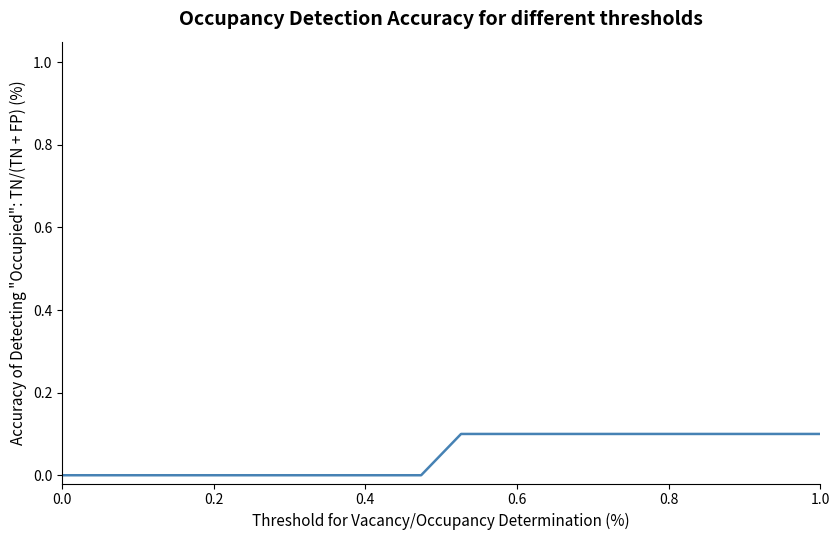

Reading left to right, extract all data points from this chart.

0.0	0.0	0.0	0.0	0.0	0.0	0.0	0.0	0.0	0.0	0.1	0.1	0.1	0.1	0.1	0.1	0.1	0.1	0.1	0.1